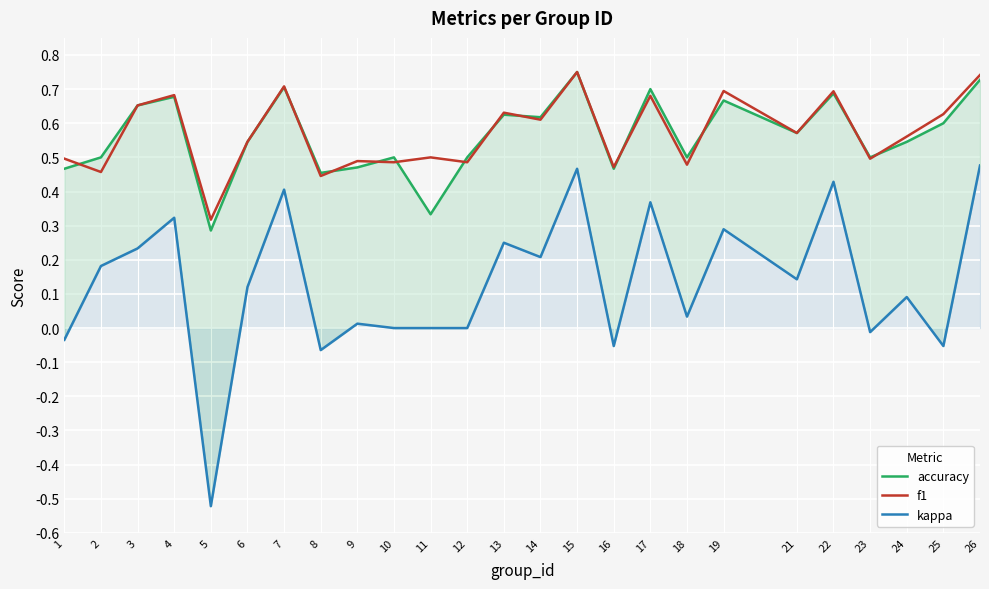

Does the chart display data point markers on the line(s)?

No